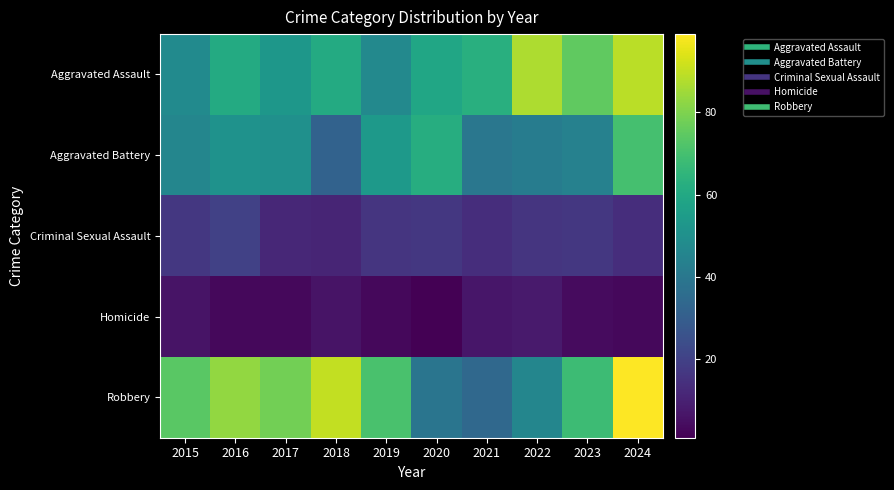

Which series has the largest total across all categories?

Robbery